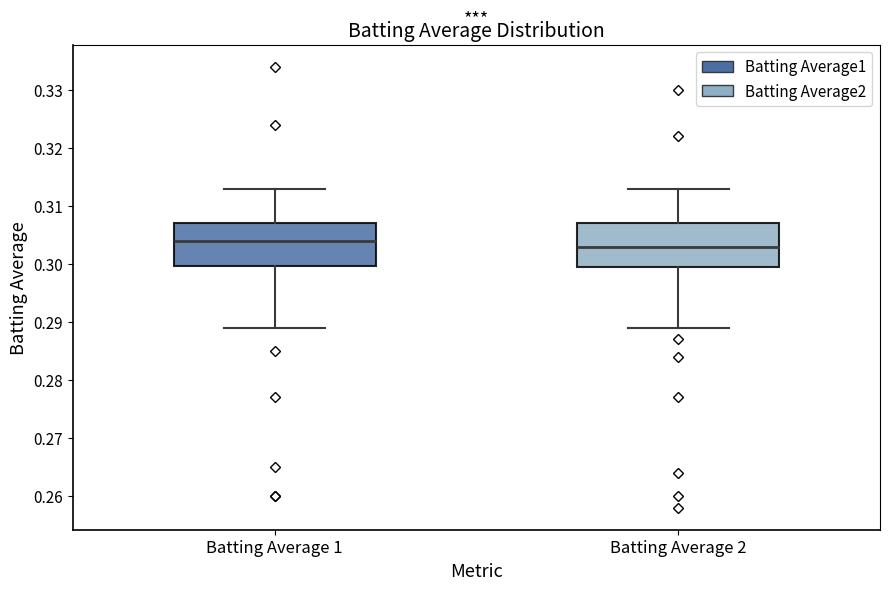

Reading left to right, transcribe this box plot: for each box, give where its median line is, the range the box spans, and where its two whiskers end, as read against the y-axis. The values are not printed on the chart, so give them approximately, as read against the axis.

Batting Average 1: median 0.304, box 0.300 to 0.307, whiskers 0.289 to 0.313
Batting Average 2: median 0.303, box 0.300 to 0.307, whiskers 0.289 to 0.313